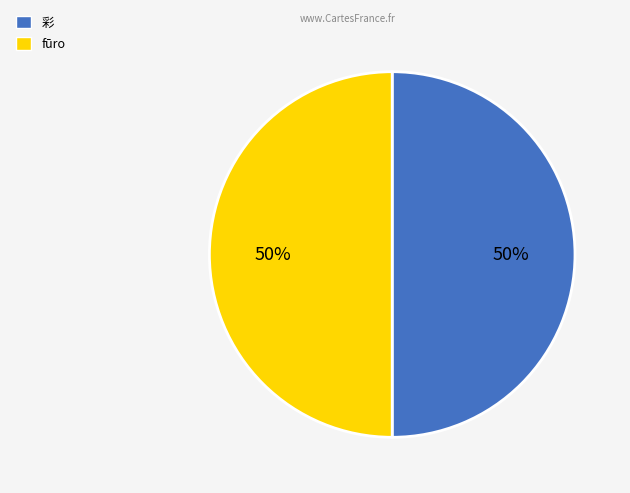

To the nearest percent, what is the average slice percentage?

50%